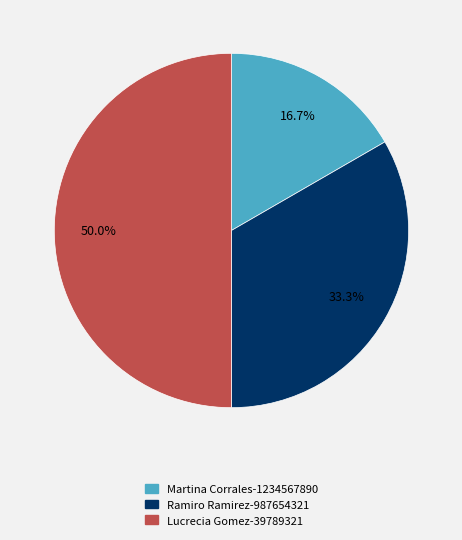

Rank the categories by value from highest to lowest.

Lucrecia Gomez-39789321, Ramiro Ramirez-987654321, Martina Corrales-1234567890